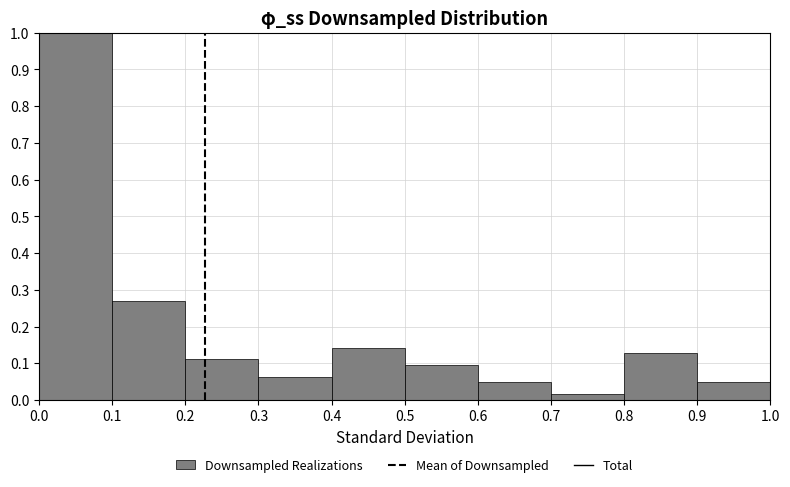

Reading left to right, list every bar in this chart as the range it spans on the x-axis followed by its height. The values are not printed on the chart, so give them approximately, as read against the axis.

0.0 to 0.1: 1.00
0.1 to 0.2: 0.27
0.2 to 0.3: 0.11
0.3 to 0.4: 0.06
0.4 to 0.5: 0.14
0.5 to 0.6: 0.10
0.6 to 0.7: 0.05
0.7 to 0.8: 0.02
0.8 to 0.9: 0.13
0.9 to 1.0: 0.05